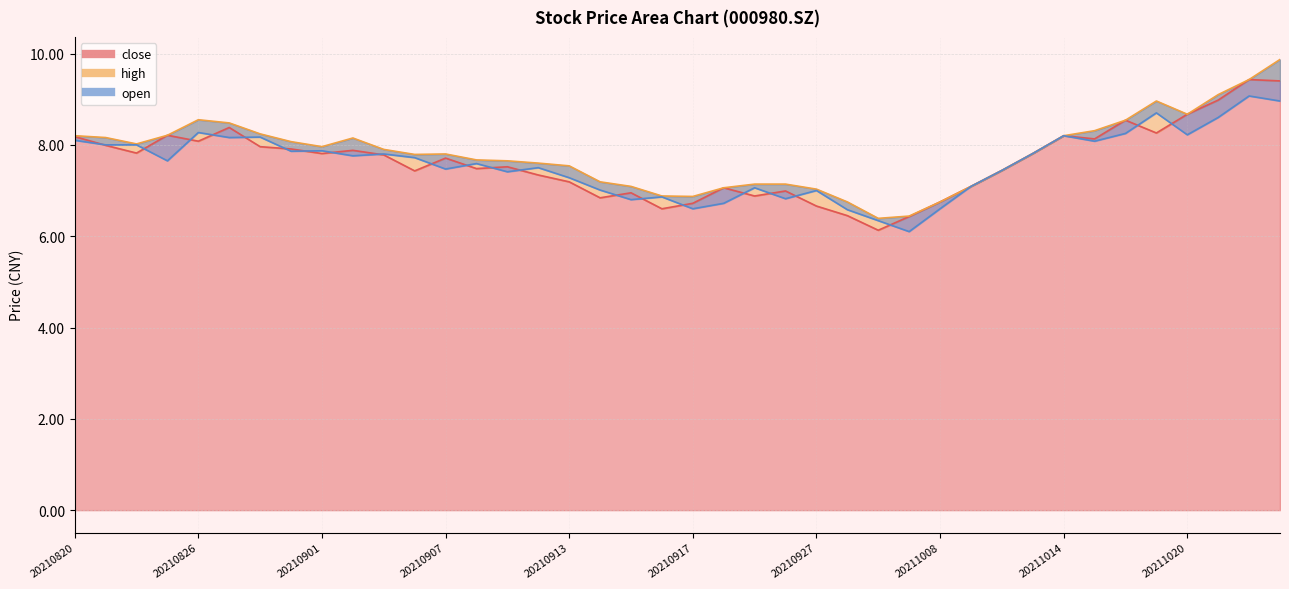

Which label corresponds to the smallest value in the chart?

20210930